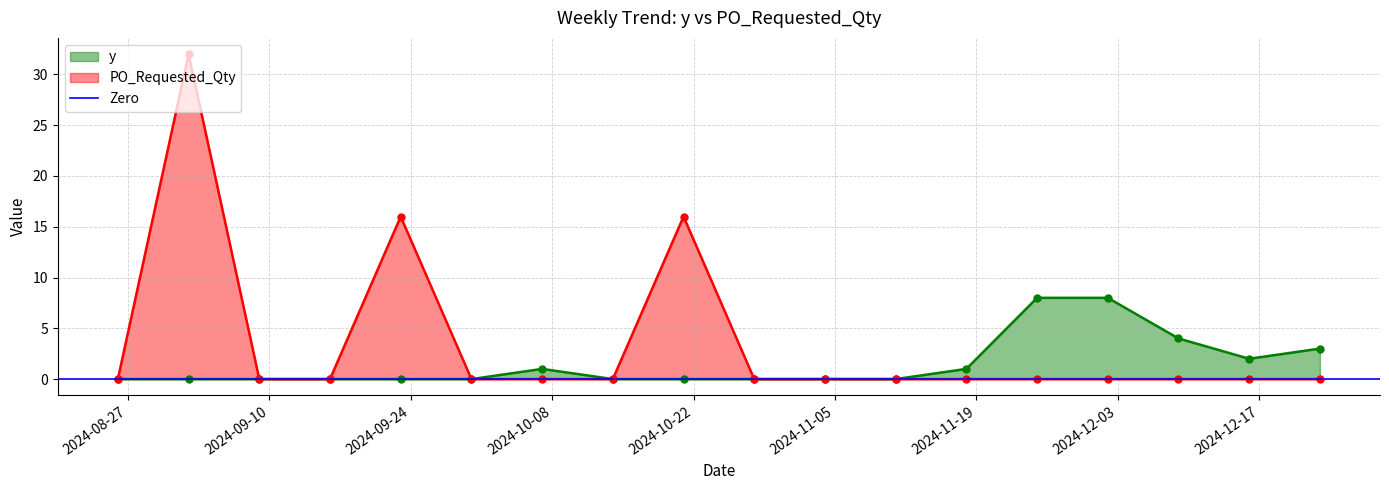

At which category is the sum across all series the highest?

2024-09-02